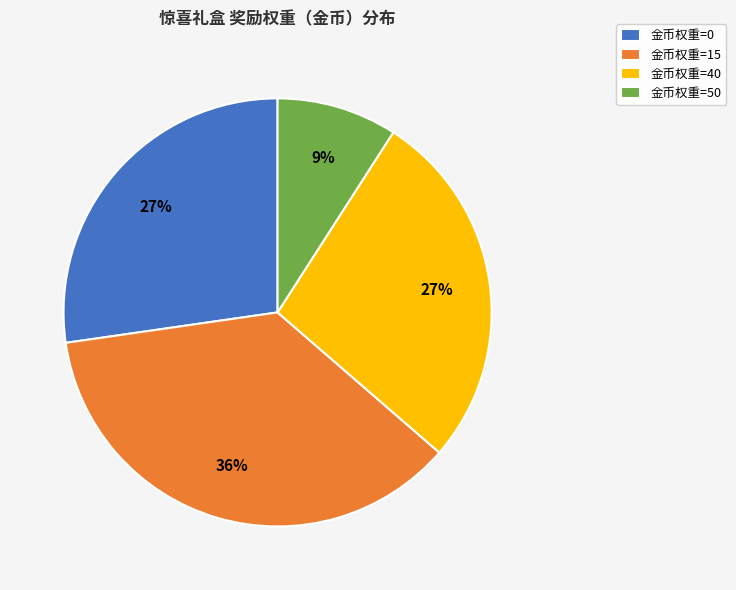

To the nearest percent, what percentage of the pie is 金币权重=50?

9%